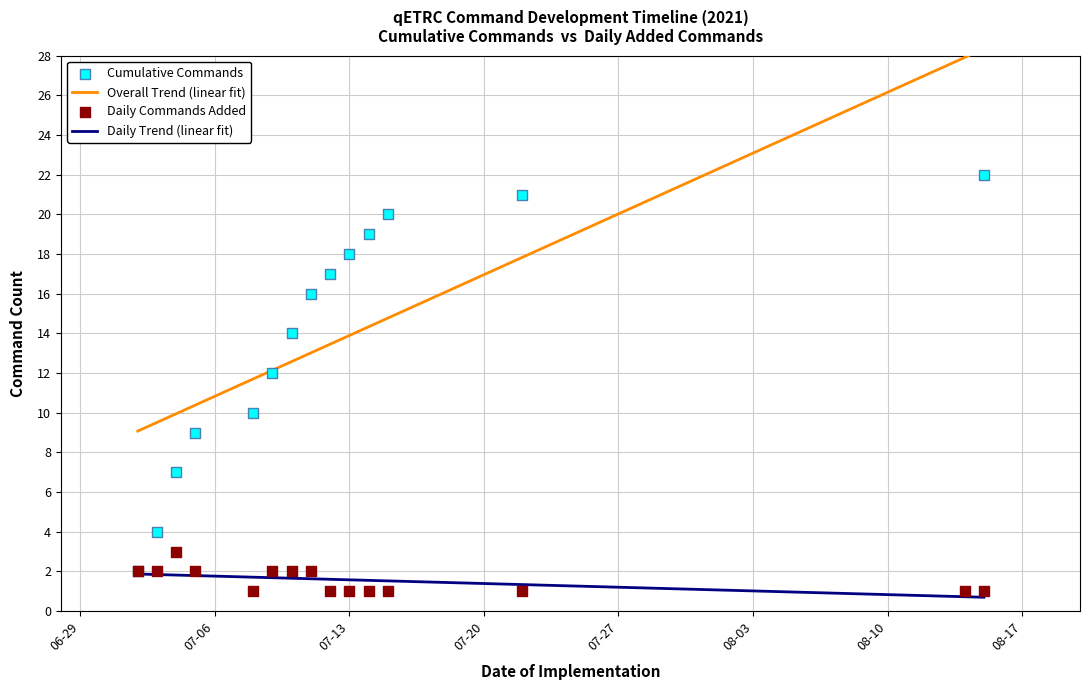

What is the minimum value for Daily Trend (linear fit)?

0.7